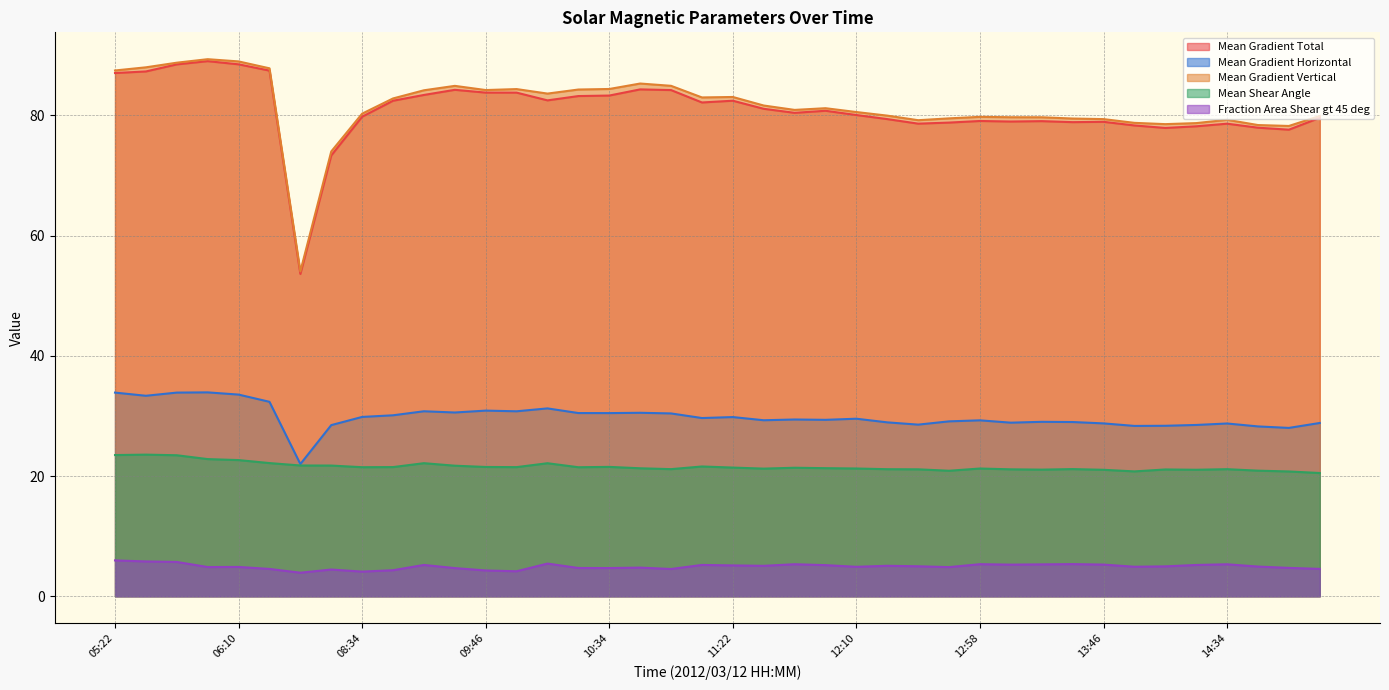

What is the greatest value displayed?

89.4